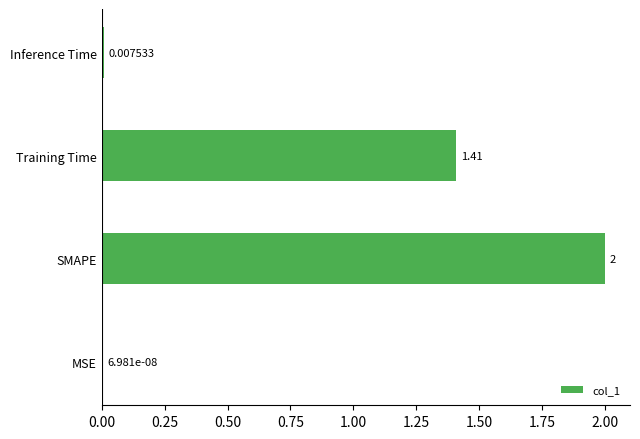

Which has a higher value, Inference Time or MSE?

Inference Time